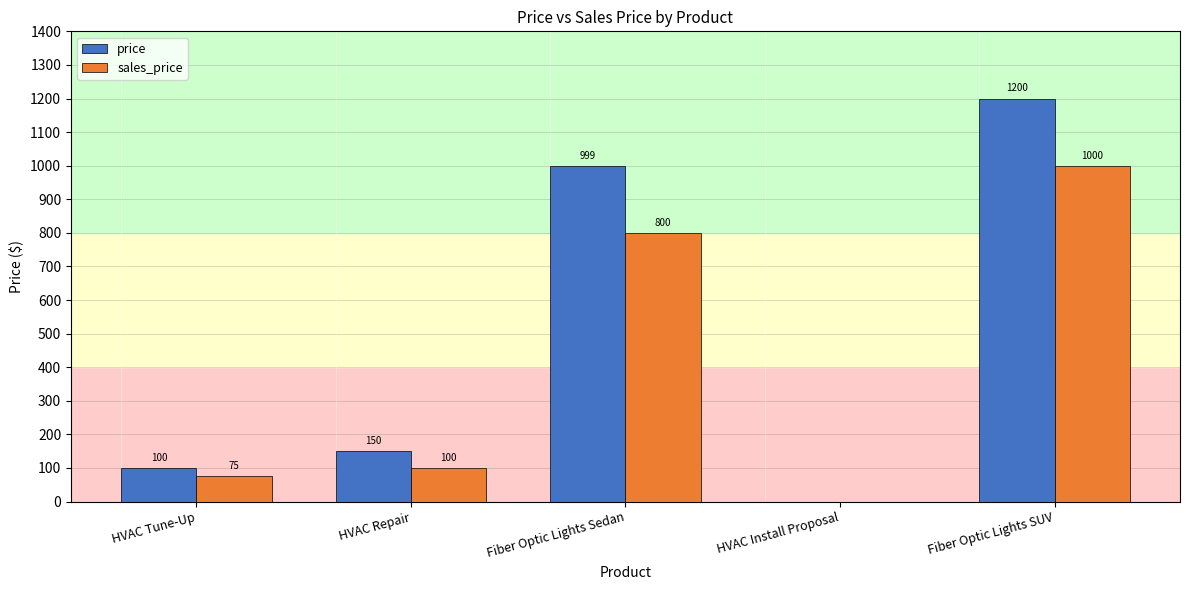

Reading right to left, extract all data points from this chart.

price: 1200	0	999	150	100
sales_price: 1000	0	800	100	75